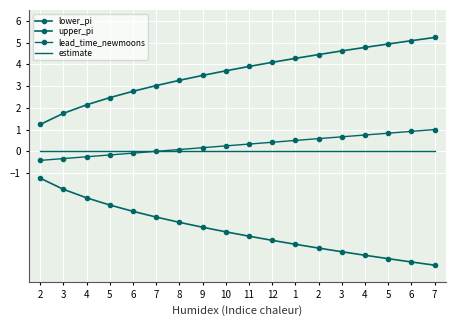

How many values in the lead_time_newmoons series exceed 0?

12